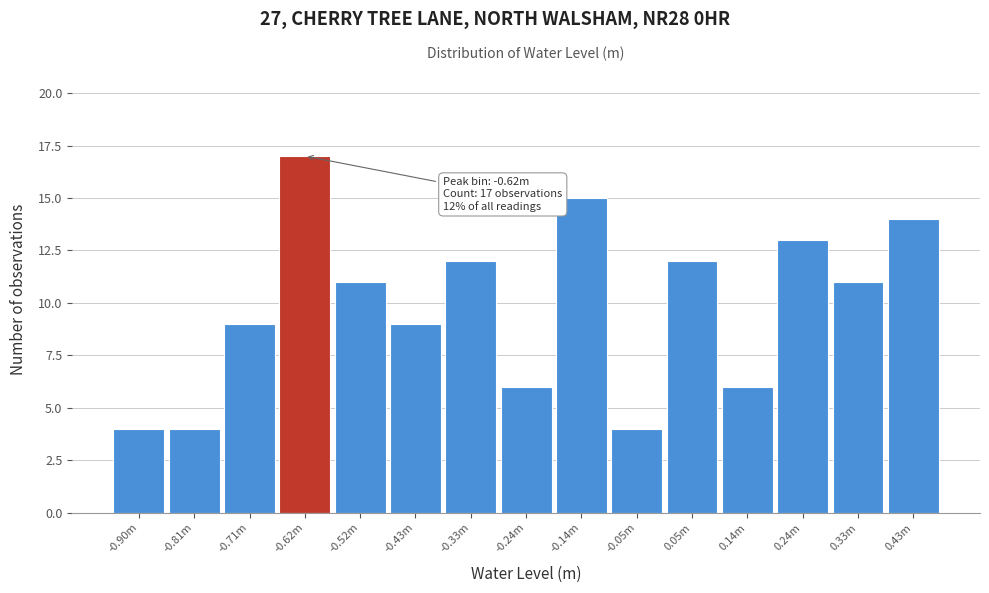

Reading left to right, transcribe all the data shown in this chart.

4	4	9	17	11	9	12	6	15	4	12	6	13	11	14